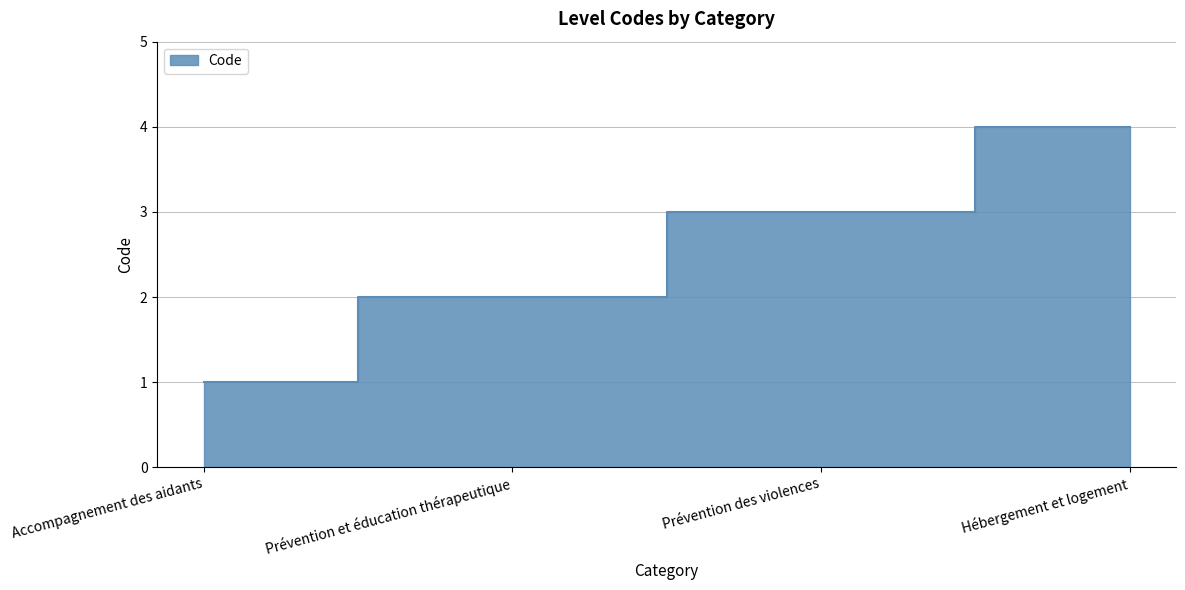

Does the chart have visible grid lines?

Yes